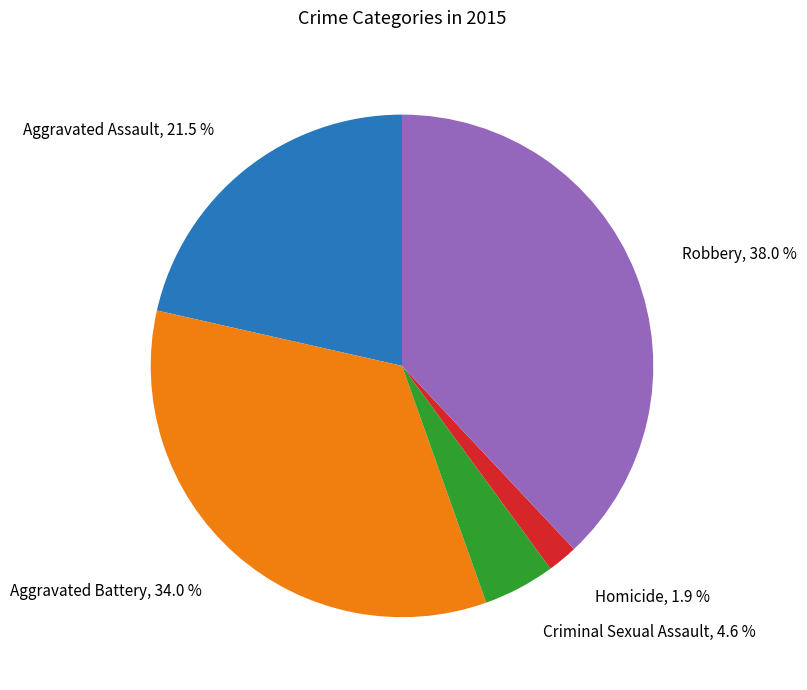

Is it true that Aggravated Assault is 30% of the pie?

False